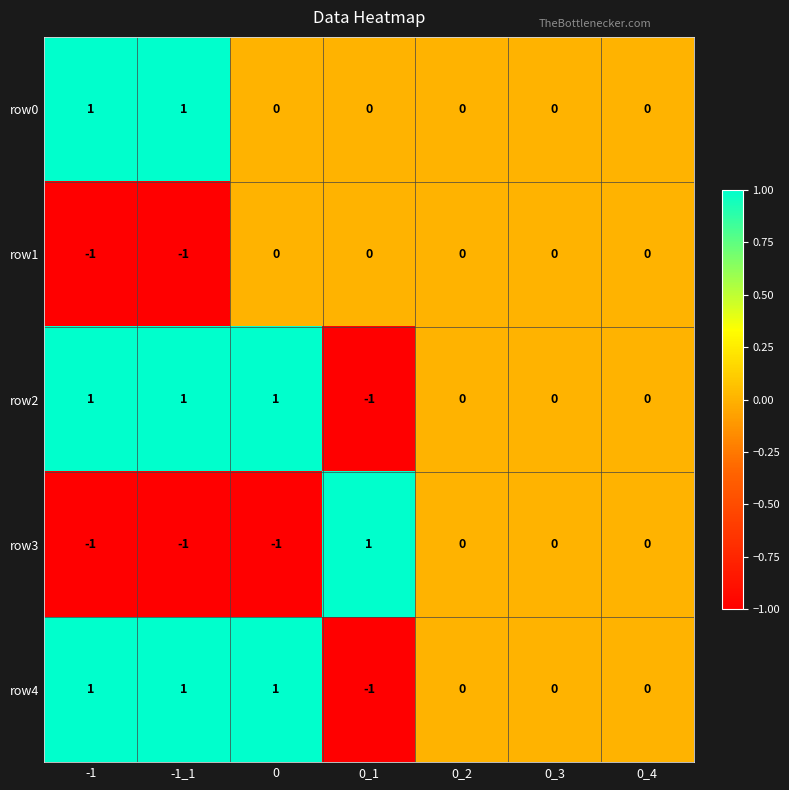

Is it true that row1 equals -2 at -1?

False